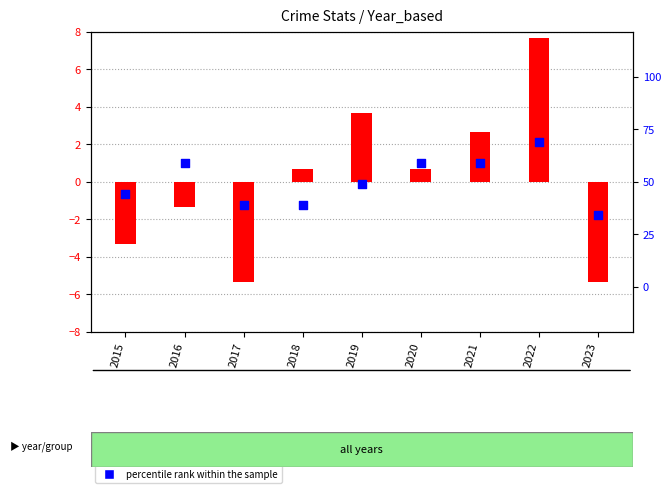

At which category is the sum across all series the highest?

2022